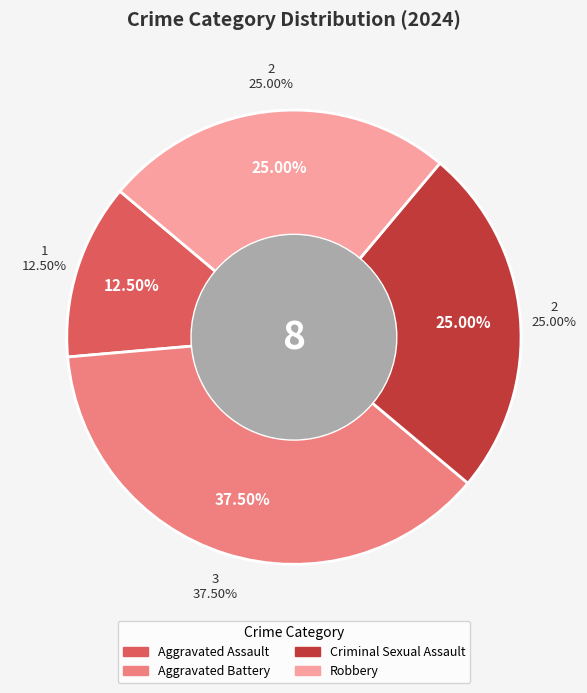

To the nearest percent, what is the average slice percentage?

25%